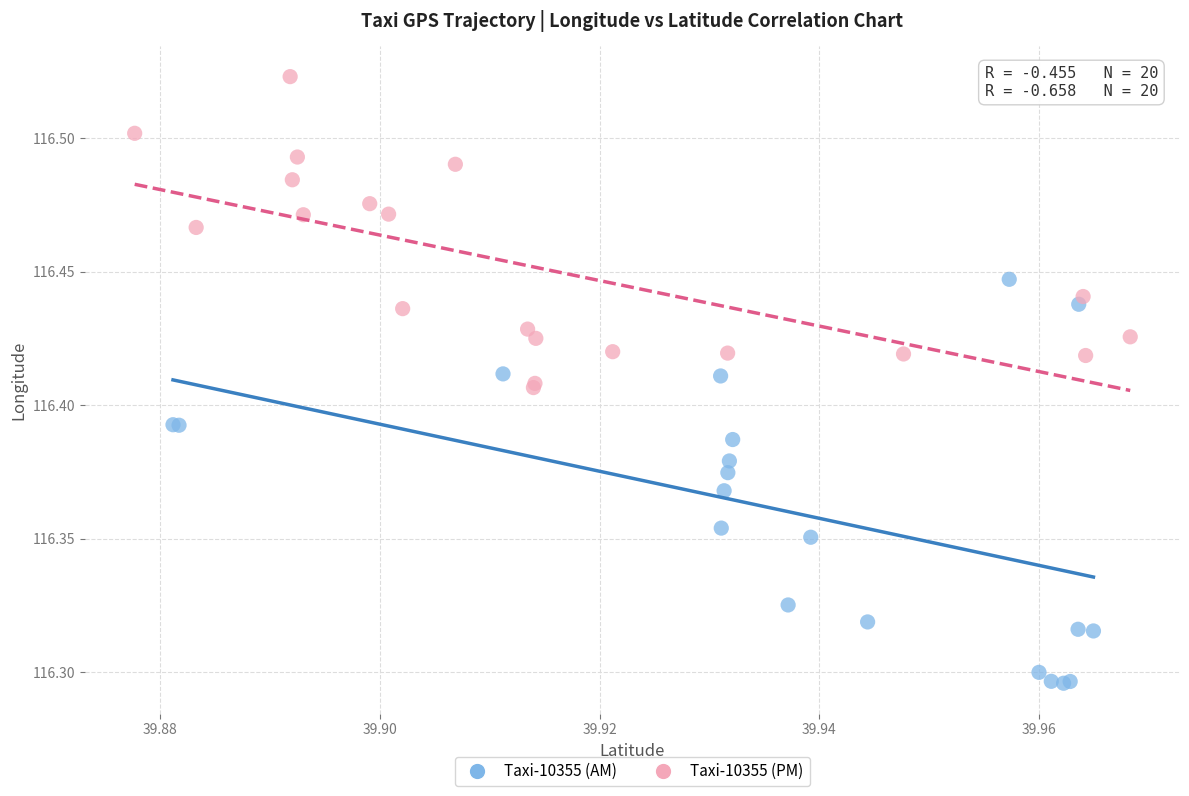

Which series has the largest Y range (max minus min)?

Taxi-10355 (AM)